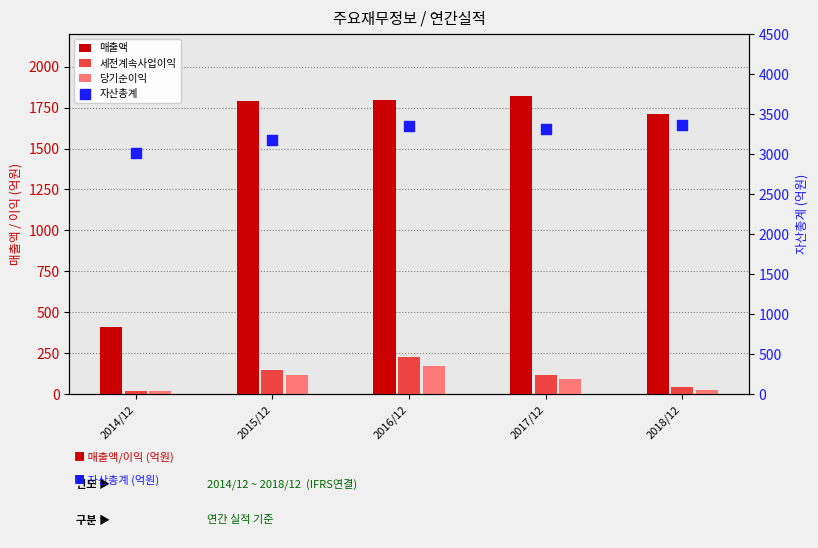

What are all the series names shown in the legend?

매출액, 세전계속사업이익, 당기순이익, 자산총계